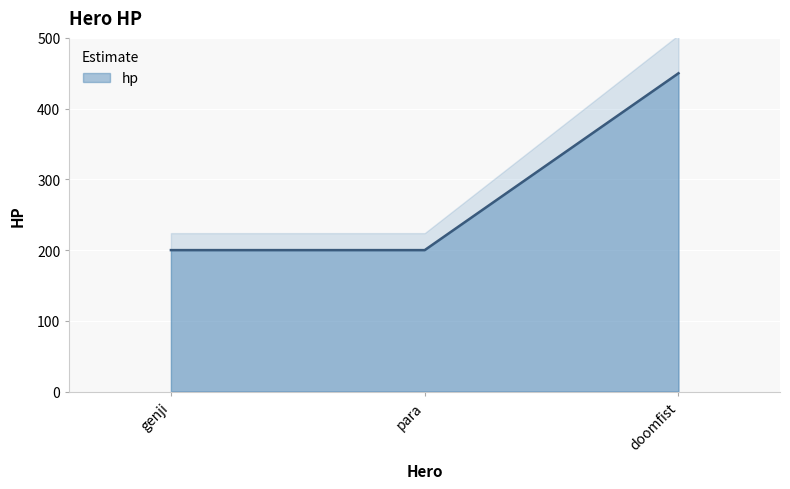

Which category has the highest value across all series?

doomfist